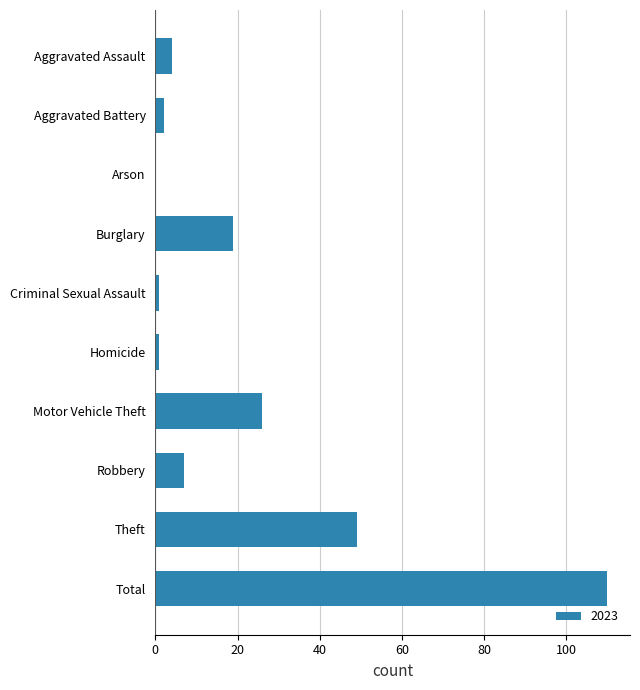

Which has a higher value, Aggravated Assault or Theft?

Theft